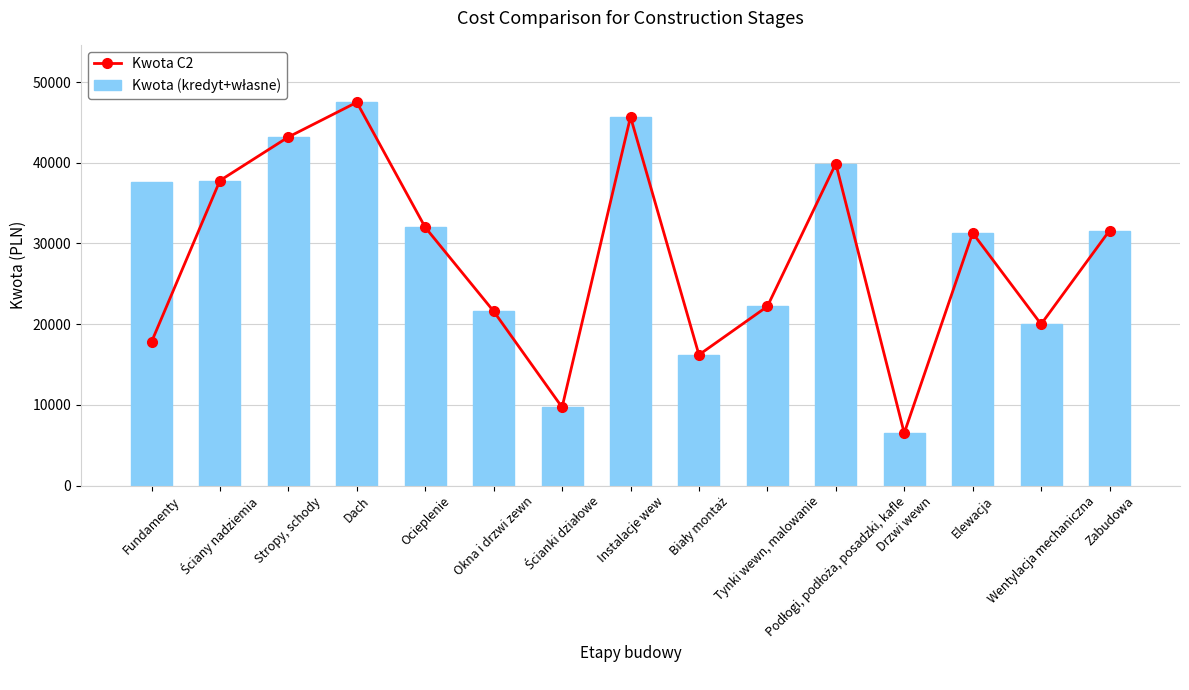

What are all the series names shown in the legend?

Kwota C2, Kwota (kredyt+własne)